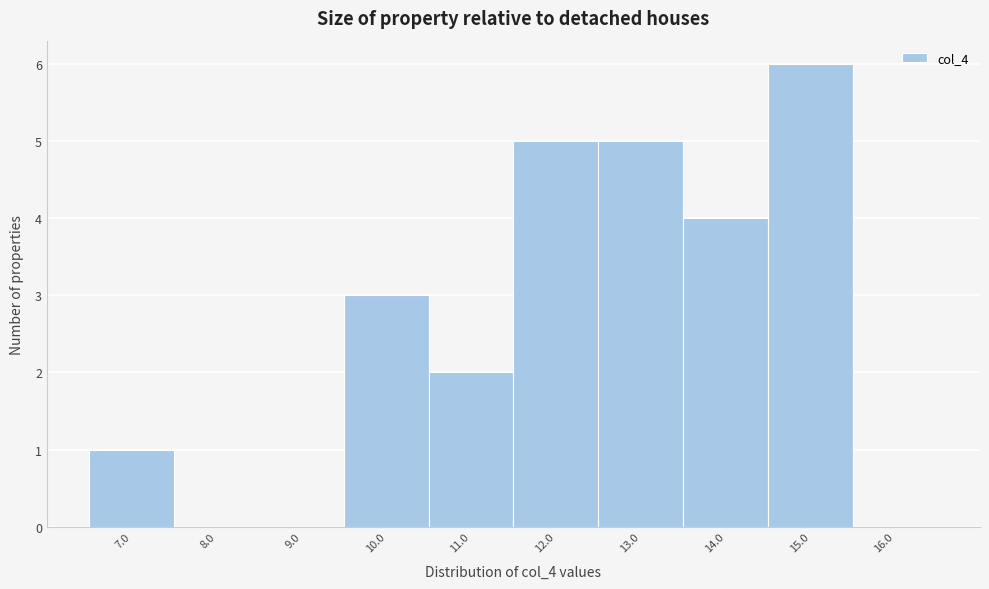

Reading left to right, extract all data points from this chart.

7.0=1	8.0=0	9.0=0	10.0=3	11.0=2	12.0=5	13.0=5	14.0=4	15.0=6	16.0=0